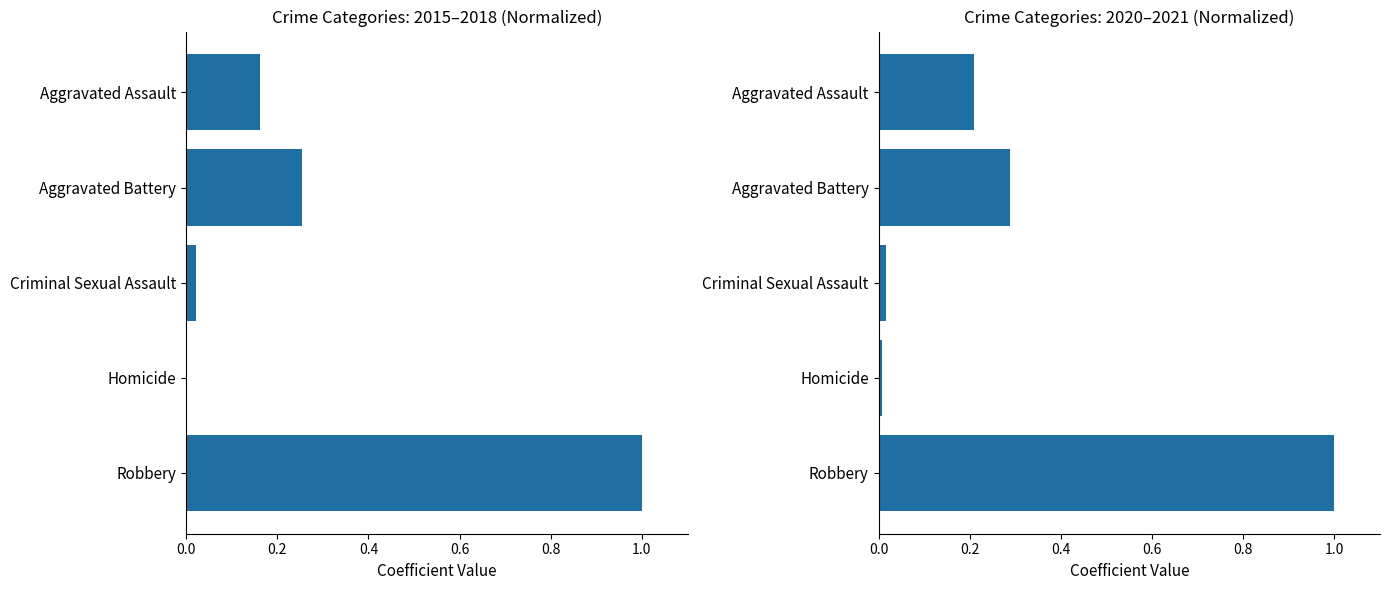

Between Robbery and Homicide, which is larger?

Robbery